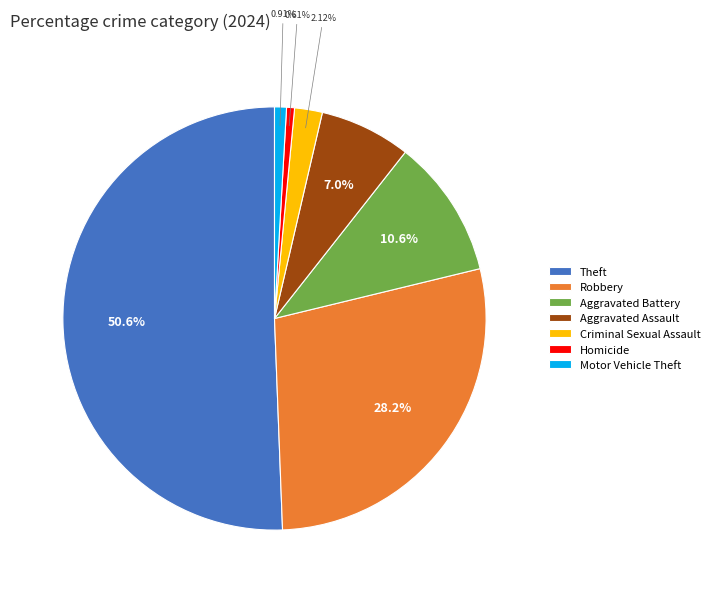

Which has a higher value, Criminal Sexual Assault or Aggravated Battery?

Aggravated Battery